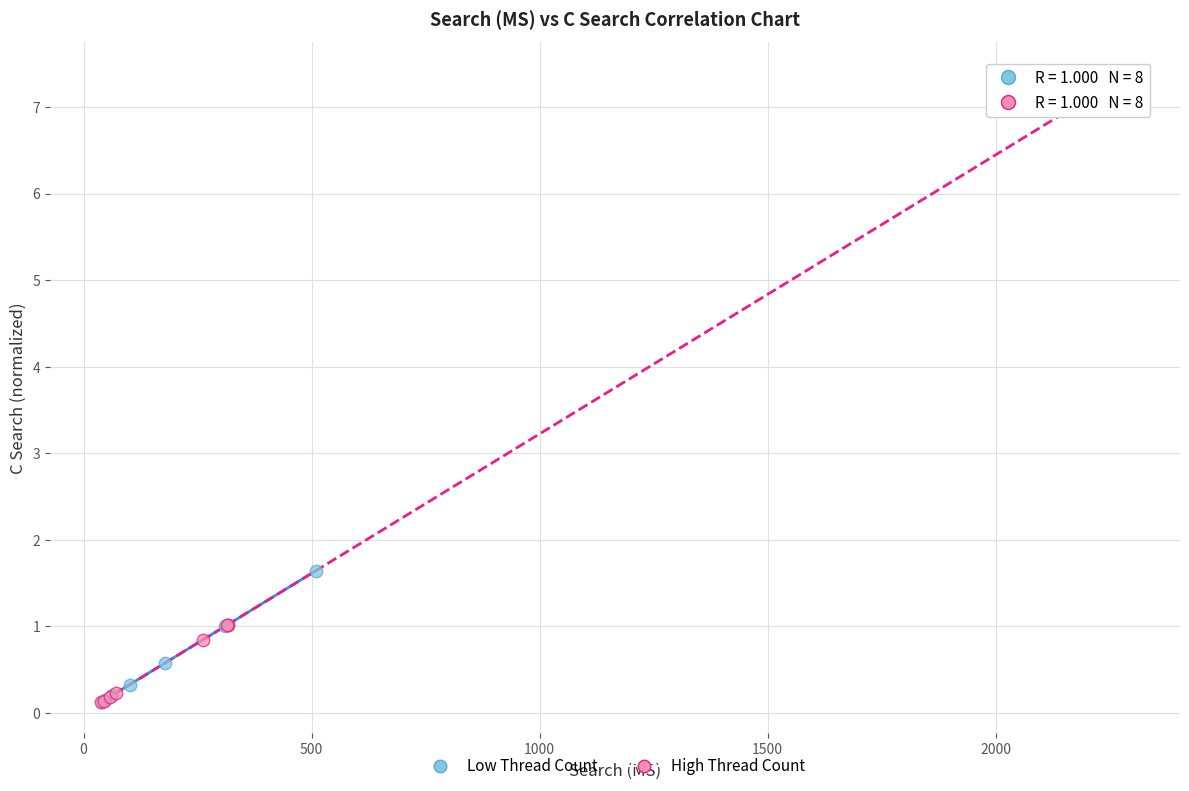

Which series has the widest spread of Y values?

High Thread Count